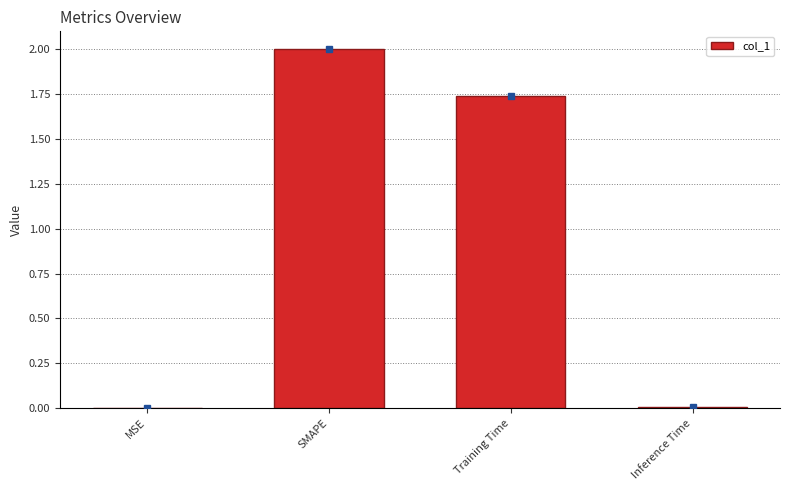

True or false: the data shows 3.3 at SMAPE.

False